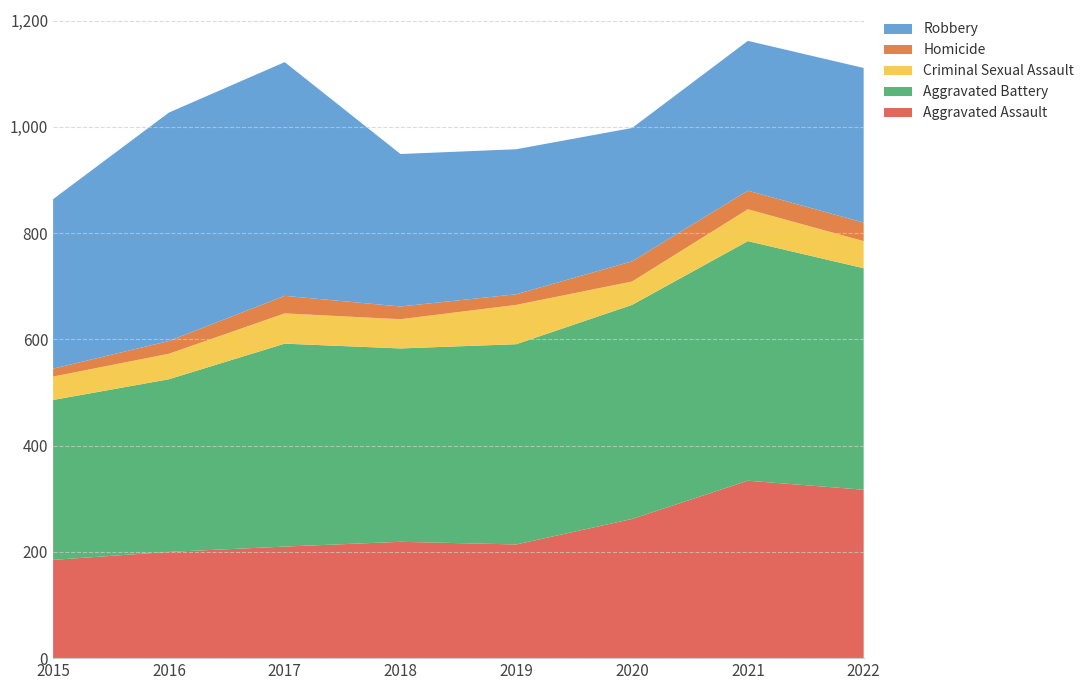

Reading left to right, transcribe all the data shown in this chart.

Aggravated Assault: 2015=185	2016=200	2017=210	2018=219	2019=214	2020=262	2021=334	2022=317
Aggravated Battery: 2015=301	2016=325	2017=382	2018=364	2019=377	2020=403	2021=451	2022=417
Criminal Sexual Assault: 2015=44	2016=48	2017=57	2018=55	2019=74	2020=44	2021=60	2022=51
Homicide: 2015=15	2016=24	2017=33	2018=24	2019=20	2020=38	2021=35	2022=35
Robbery: 2015=319	2016=430	2017=440	2018=287	2019=273	2020=251	2021=282	2022=291